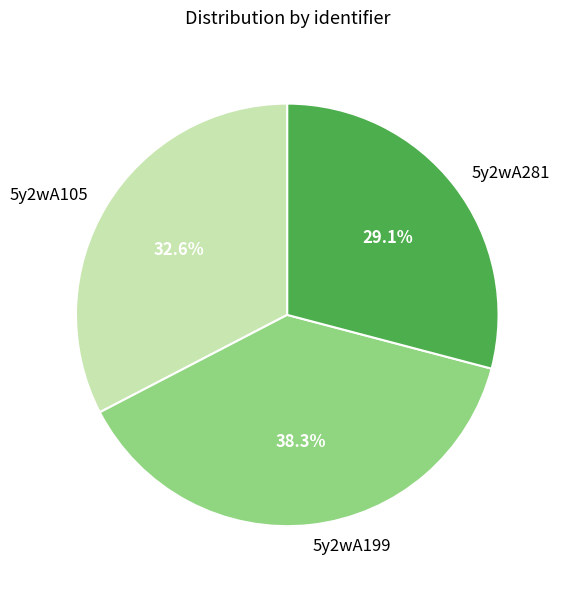

Rank the categories by value from highest to lowest.

5y2wA199, 5y2wA105, 5y2wA281